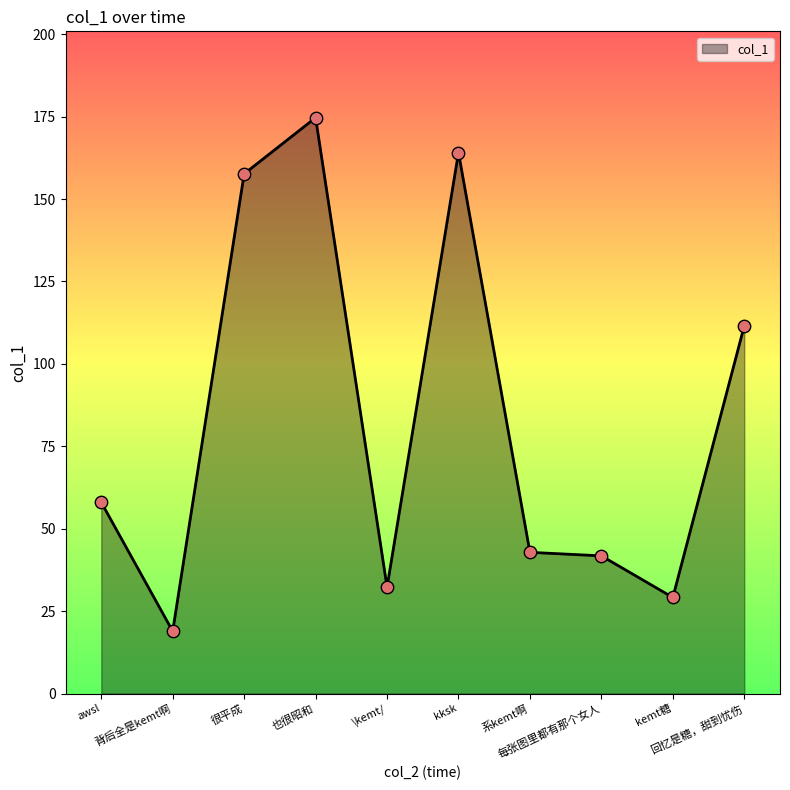

Which has a higher value, 回忆是糖，甜到忧伤 or kksk?

kksk